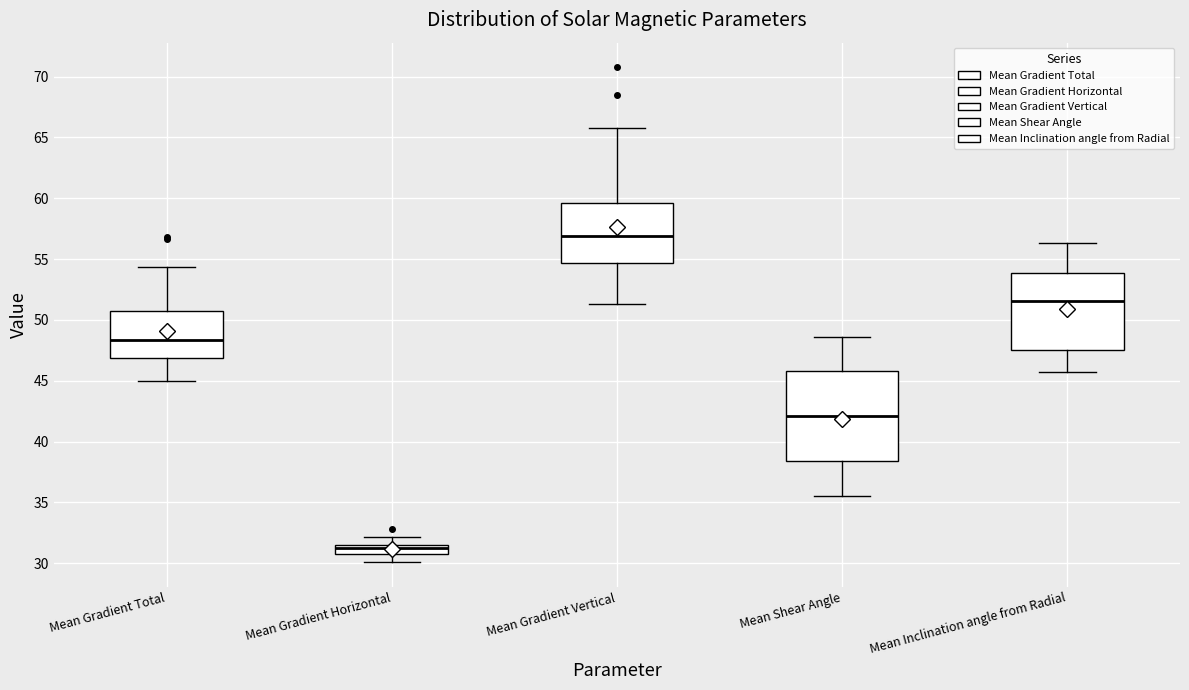

Where does the lower whisker of the box for Mean Gradient Vertical end on the y-axis? The values are not printed on the chart, so give them approximately, as read against the axis.

51.5